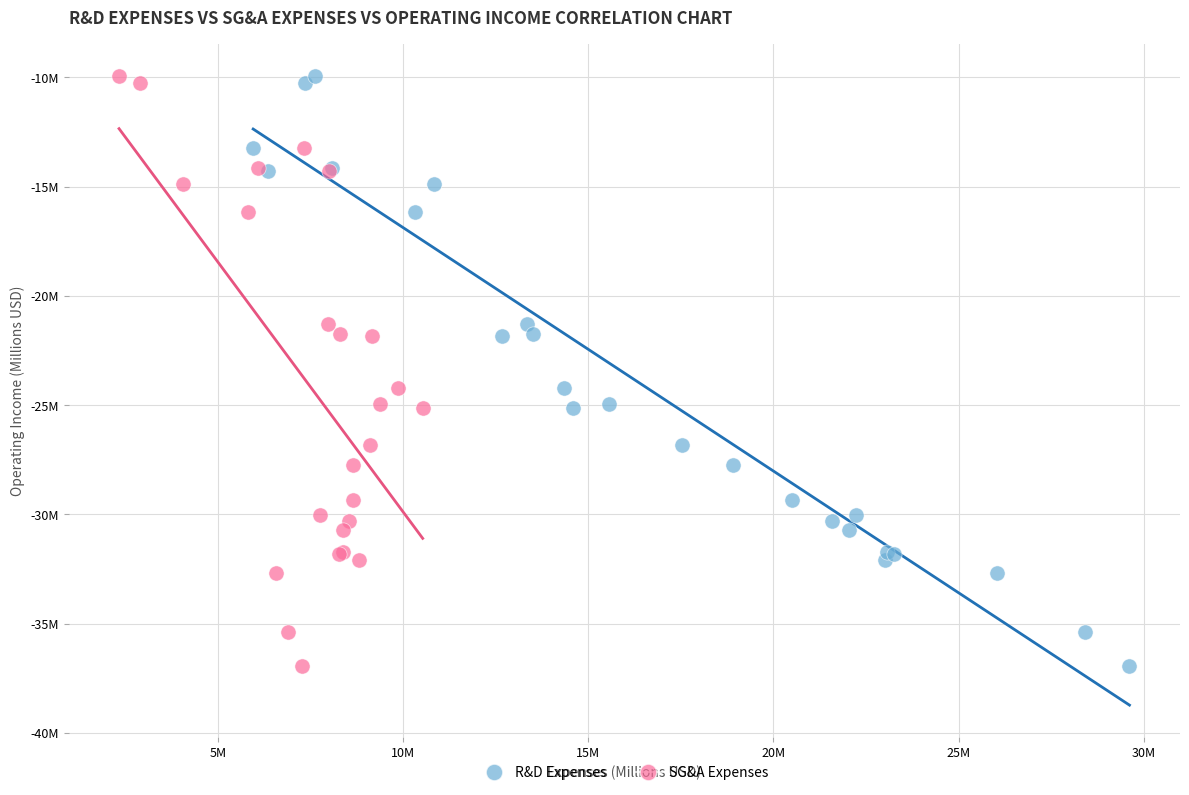

What are all the series names shown in the legend?

R&D Expenses, SG&A Expenses